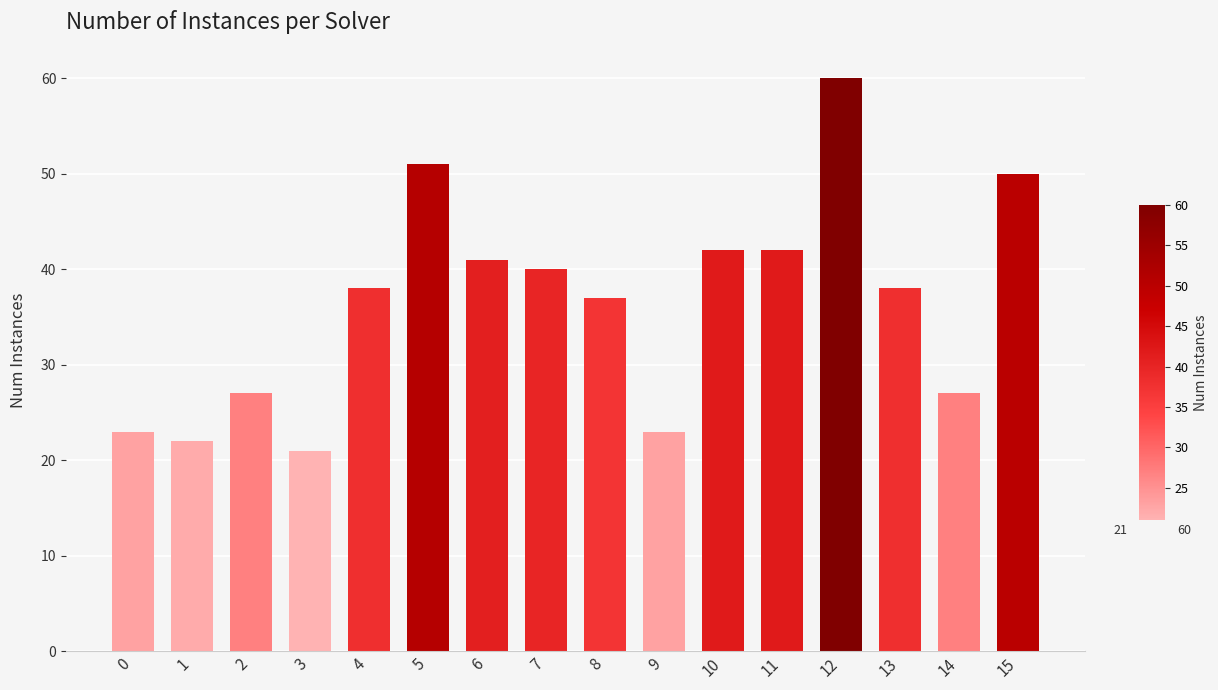

Reading left to right, extract all data points from this chart.

0=23	1=22	2=27	3=21	4=38	5=51	6=41	7=40	8=37	9=23	10=42	11=42	12=60	13=38	14=27	15=50